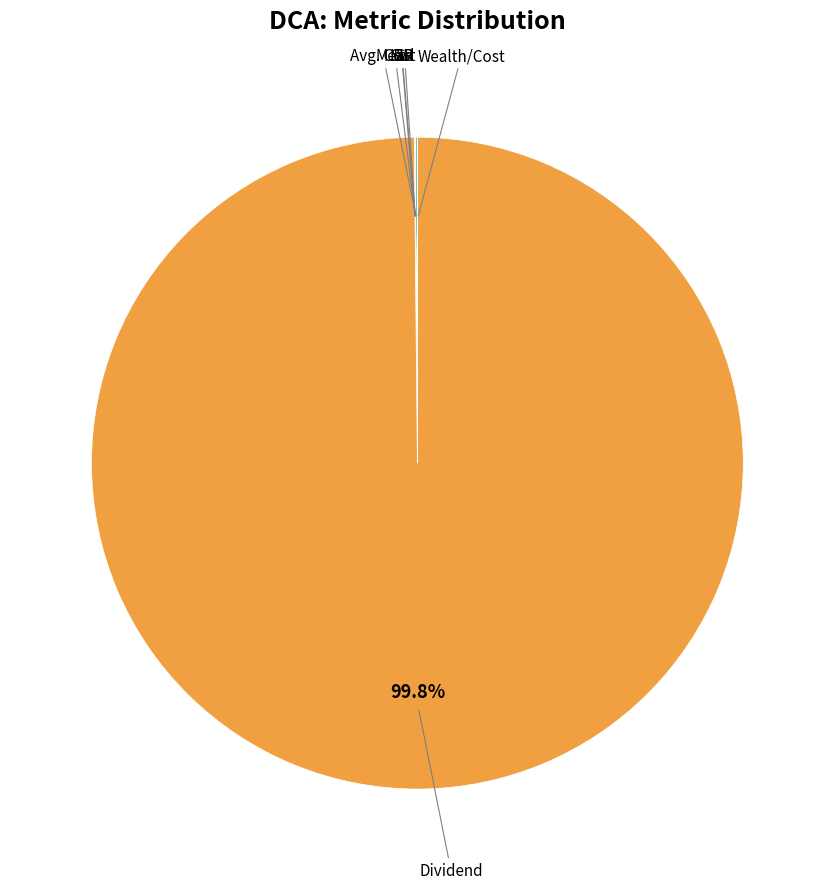

Is there a majority slice in this chart?

Yes